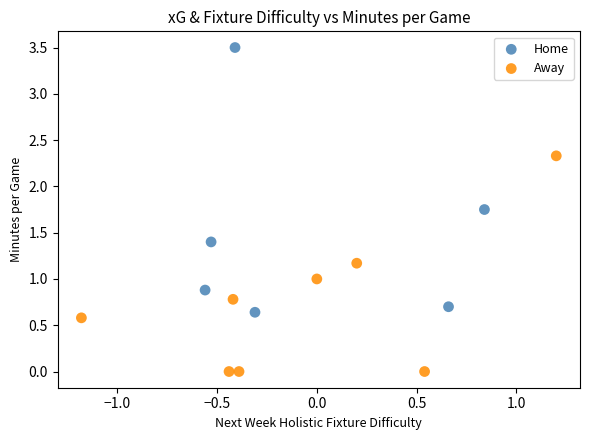

Which series reaches the minimum Y coordinate?

Away